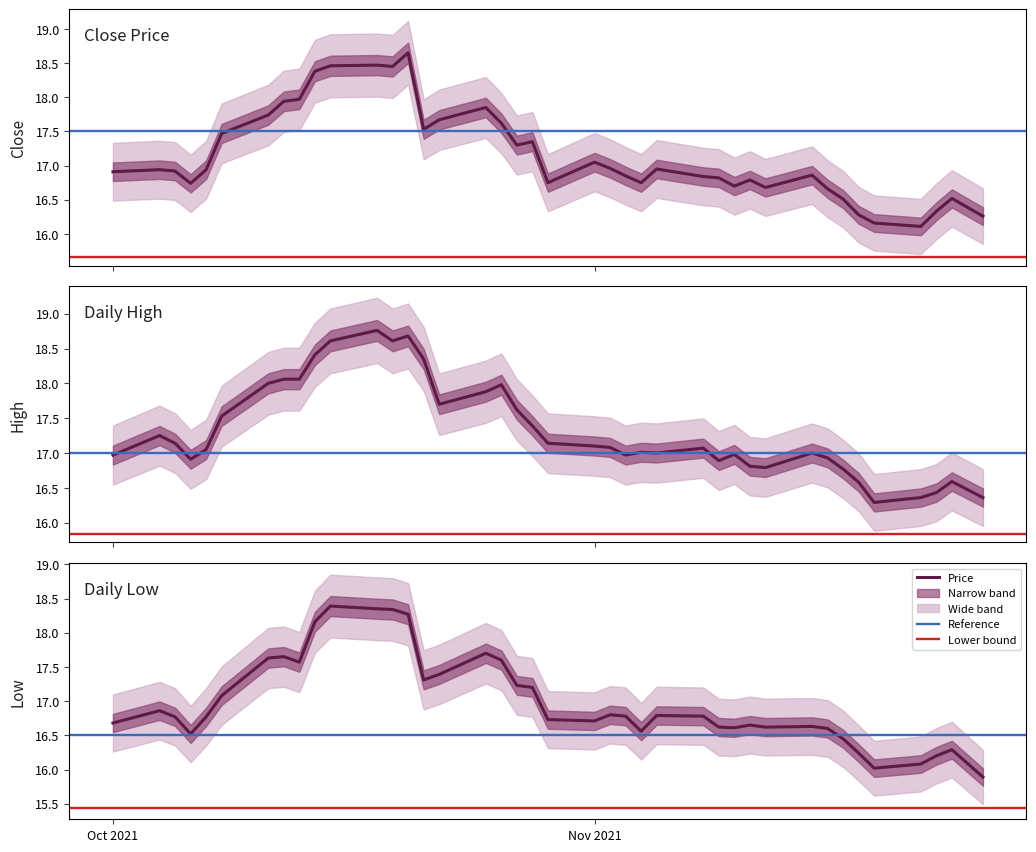

Does the chart display data point markers on the line(s)?

No